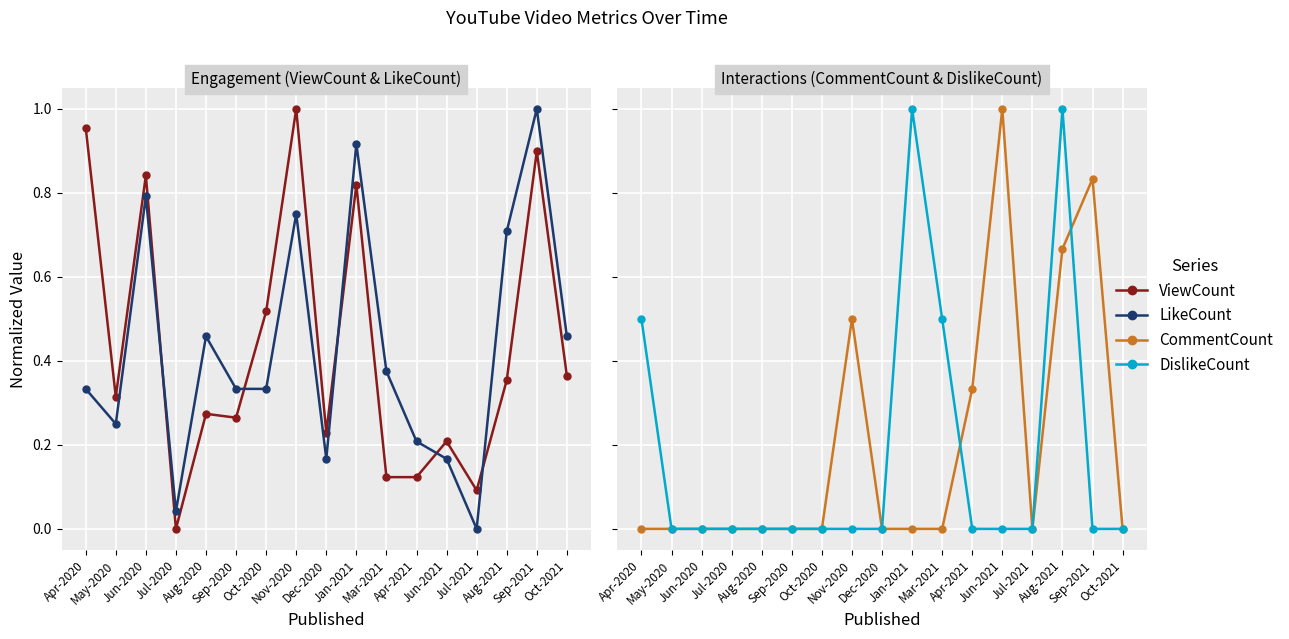

Reading right to left, list all the values displayed in this chart.

ViewCount: Oct-2021=0.4	Sep-2021=0.9	Aug-2021=0.4	Jul-2021=0.1	Jun-2021=0.2	Apr-2021=0.1	Mar-2021=0.1	Jan-2021=0.8	Dec-2020=0.2	Nov-2020=1.0	Oct-2020=0.5	Sep-2020=0.3	Aug-2020=0.3	Jul-2020=0.0	Jun-2020=0.8	May-2020=0.3	Apr-2020=1.0
LikeCount: Oct-2021=0.5	Sep-2021=1.0	Aug-2021=0.7	Jul-2021=0.0	Jun-2021=0.2	Apr-2021=0.2	Mar-2021=0.4	Jan-2021=0.9	Dec-2020=0.2	Nov-2020=0.8	Oct-2020=0.3	Sep-2020=0.3	Aug-2020=0.5	Jul-2020=0.0	Jun-2020=0.8	May-2020=0.2	Apr-2020=0.3
CommentCount: Oct-2021=0.0	Sep-2021=0.8	Aug-2021=0.7	Jul-2021=0.0	Jun-2021=1.0	Apr-2021=0.3	Mar-2021=0.0	Jan-2021=0.0	Dec-2020=0.0	Nov-2020=0.5	Oct-2020=0.0	Sep-2020=0.0	Aug-2020=0.0	Jul-2020=0.0	Jun-2020=0.0	May-2020=0.0	Apr-2020=0.0
DislikeCount: Oct-2021=0.0	Sep-2021=0.0	Aug-2021=1.0	Jul-2021=0.0	Jun-2021=0.0	Apr-2021=0.0	Mar-2021=0.5	Jan-2021=1.0	Dec-2020=0.0	Nov-2020=0.0	Oct-2020=0.0	Sep-2020=0.0	Aug-2020=0.0	Jul-2020=0.0	Jun-2020=0.0	May-2020=0.0	Apr-2020=0.5